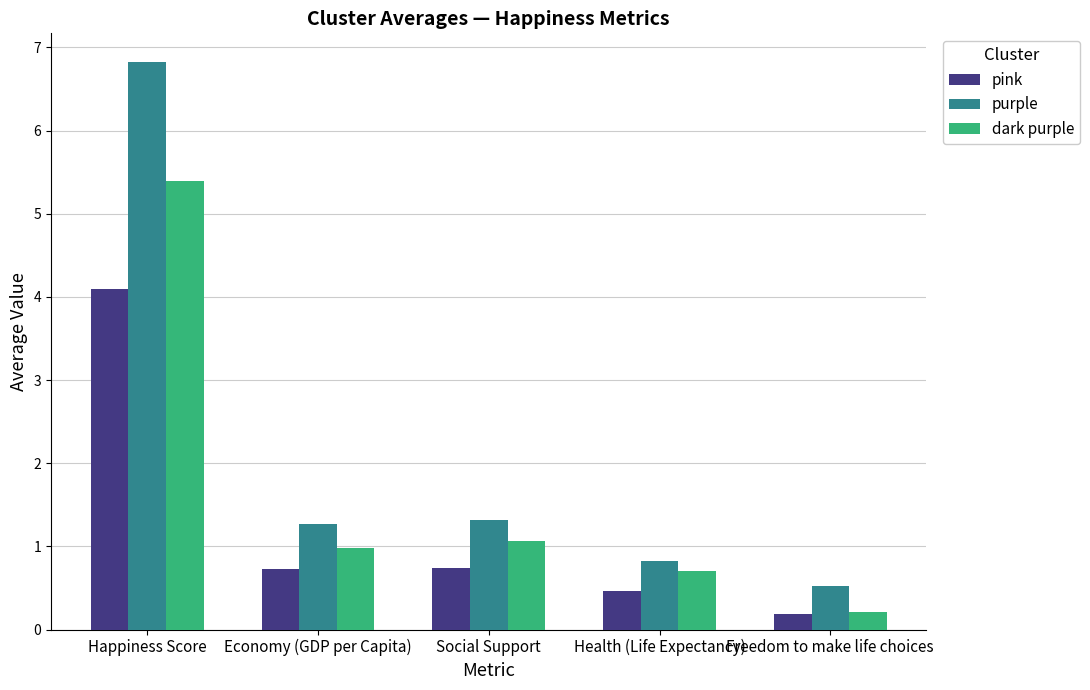

True or false: purple has a value of 1.3 at Social Support.

True